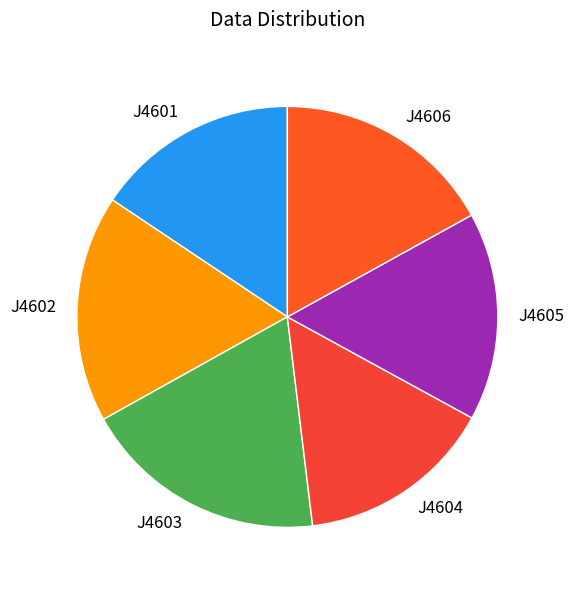

Do J4603 and J4601 together represent more than half of the pie?

No